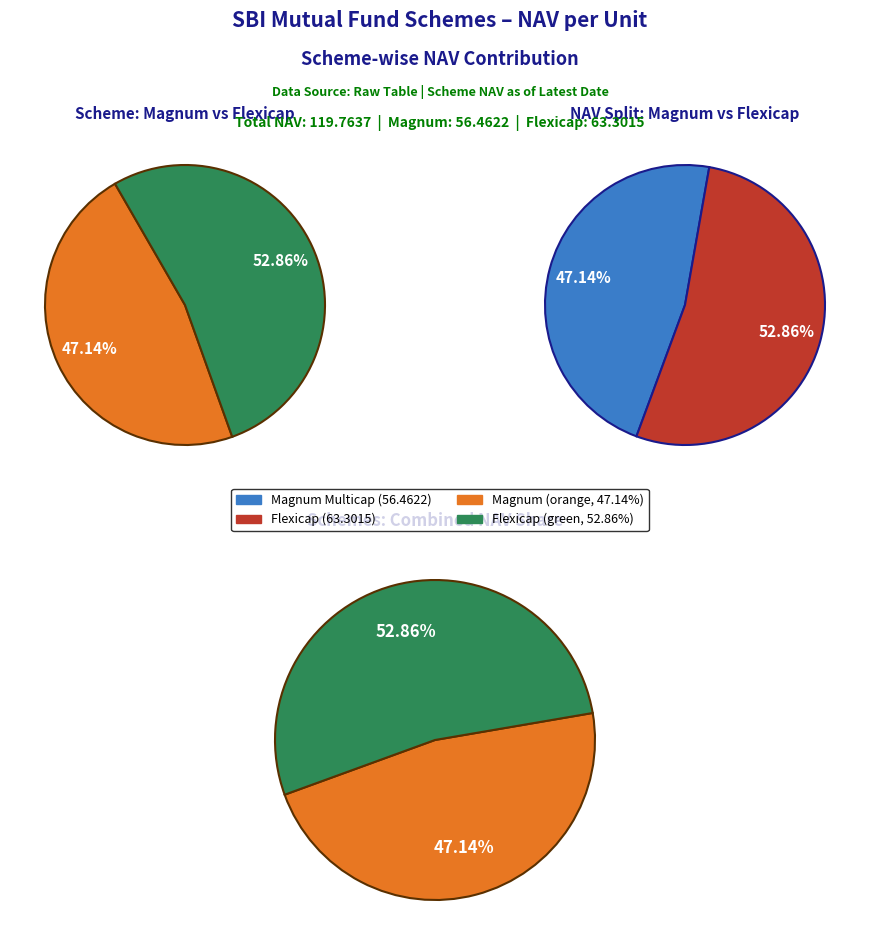

Which category has the biggest portion of the pie?

L099G SBI Flexicap Fund-Reg Gr